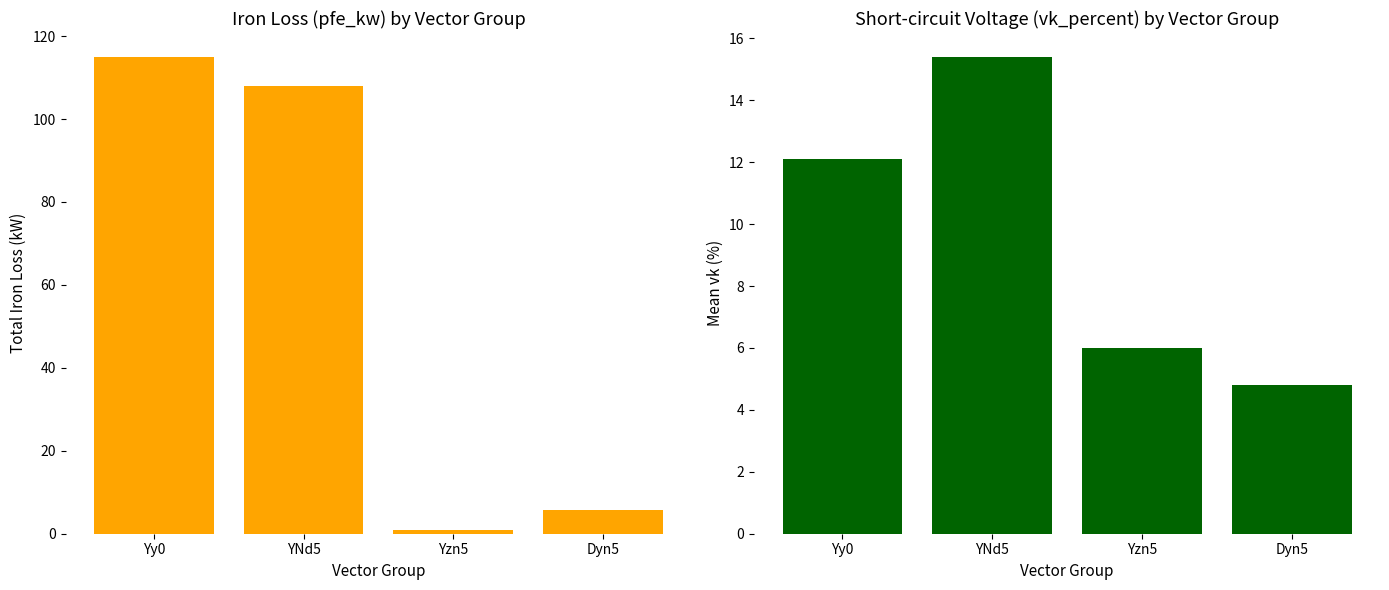

The pfe_kw series shows 9.0 at Dyn5. True or false?

False